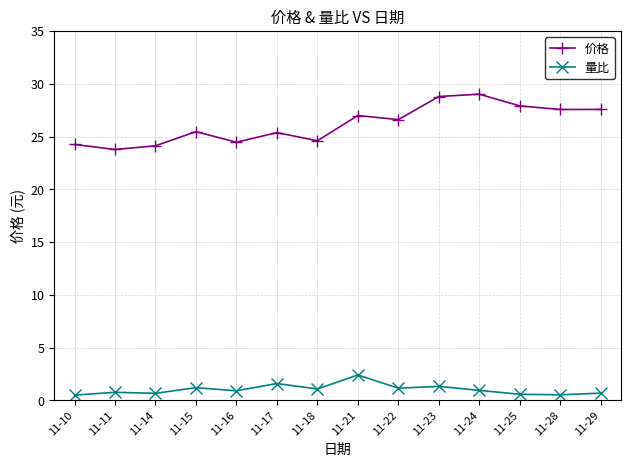

What is the average value of the 量比 series?

1.0